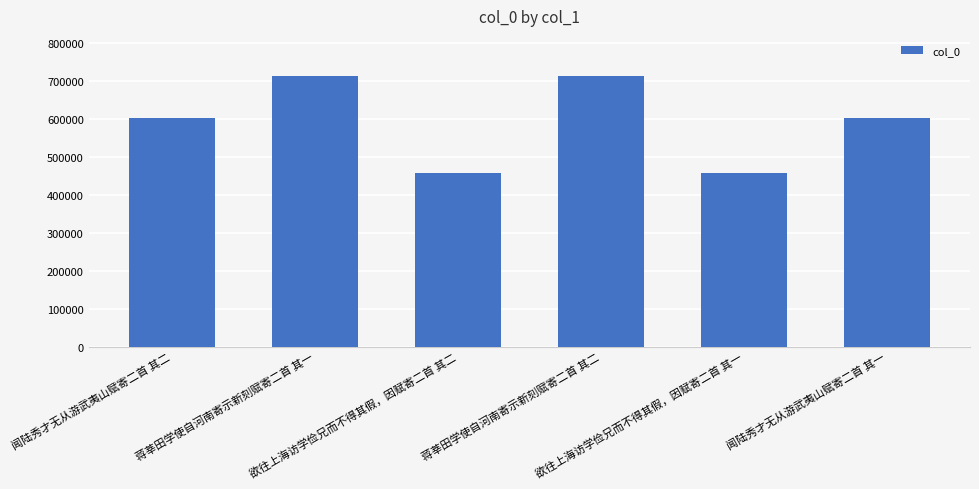

What is the value of the 4th bar from the left?

712697